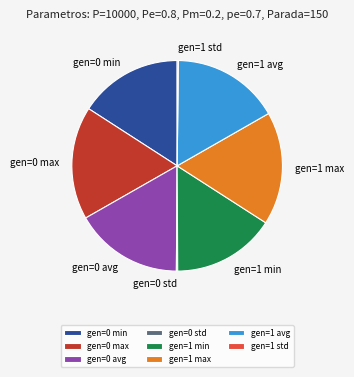

Approximately how many times larger is the value at gen=1 min compared to gen=0 max?

0.9